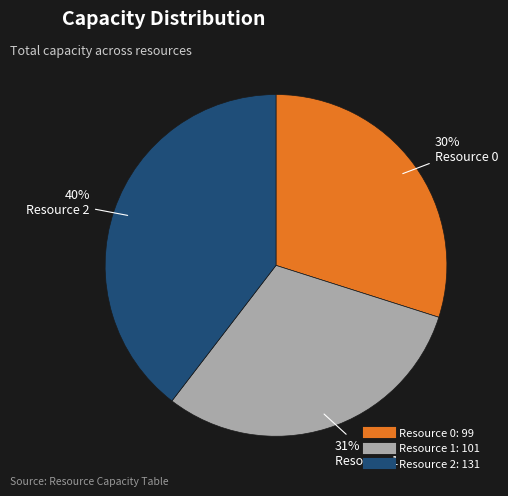

How many segments does this pie chart have?

3